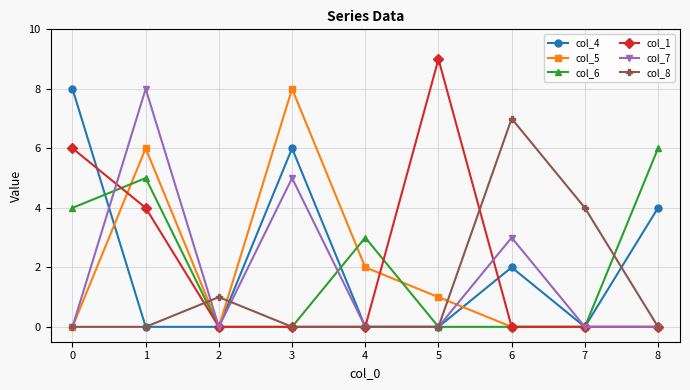

Reading left to right, what are all the values shown in this chart?

col_4: 0=8	1=0	2=0	3=6	4=0	5=0	6=2	7=0	8=4
col_5: 0=0	1=6	2=0	3=8	4=2	5=1	6=0	7=0	8=0
col_6: 0=4	1=5	2=0	3=0	4=3	5=0	6=0	7=0	8=6
col_1: 0=6	1=4	2=0	3=0	4=0	5=9	6=0	7=0	8=0
col_7: 0=0	1=8	2=0	3=5	4=0	5=0	6=3	7=0	8=0
col_8: 0=0	1=0	2=1	3=0	4=0	5=0	6=7	7=4	8=0